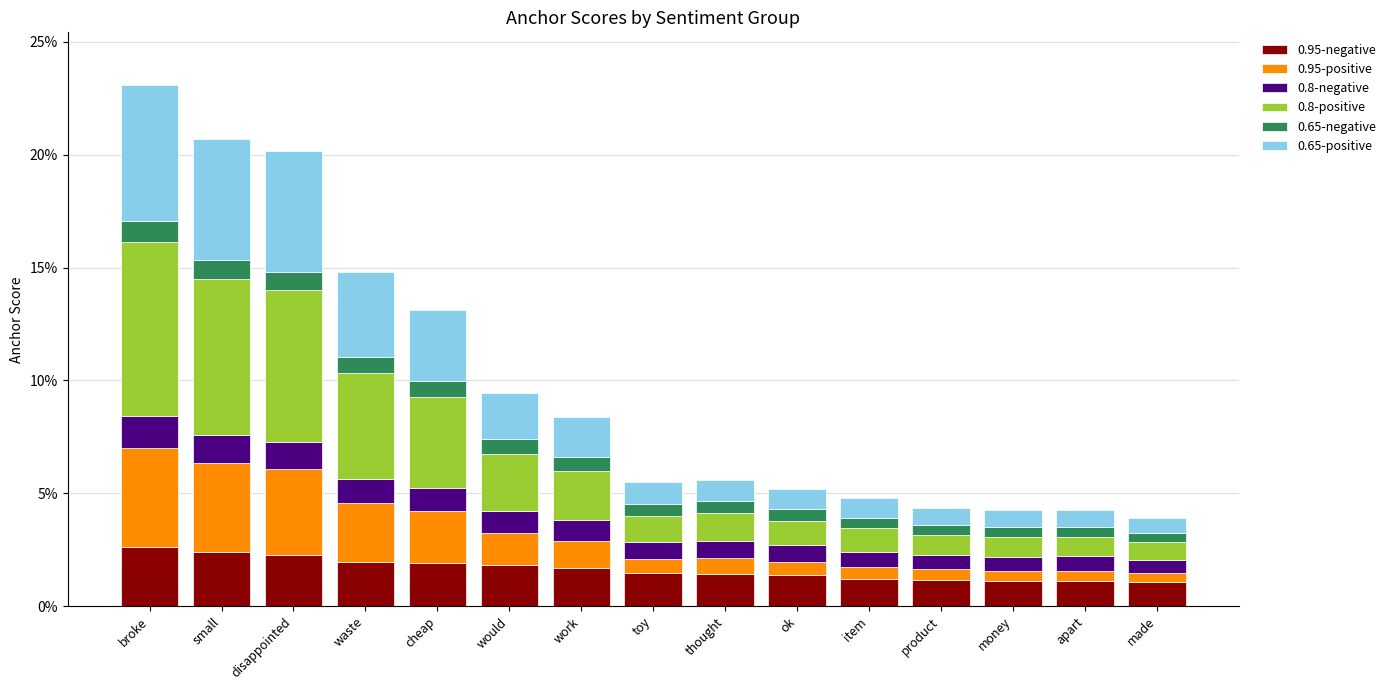

At small, list the series in order from largest to smallest.

0.8-positive, 0.65-positive, 0.95-positive, 0.95-negative, 0.8-negative, 0.65-negative